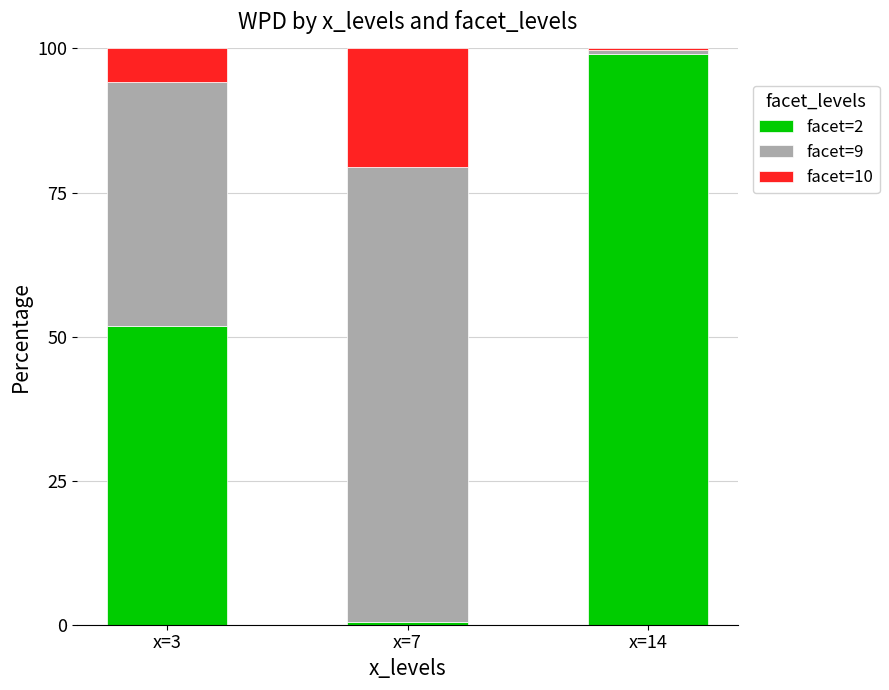

What is the highest value of the facet=2 series?

99.1